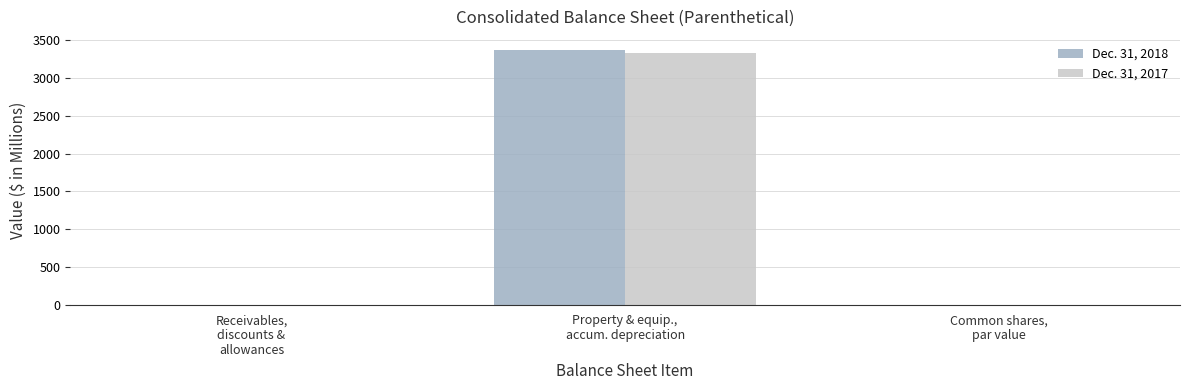

How many series are shown in this chart?

2